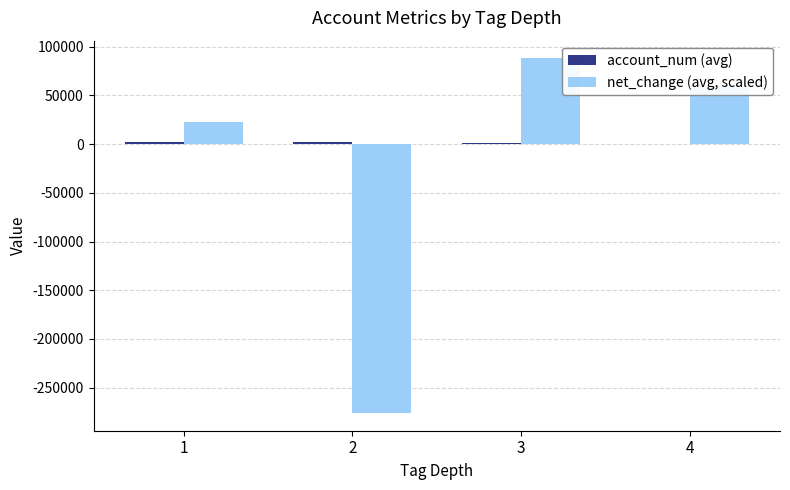

How many positive values does the net_change (avg, scaled) series have?

3